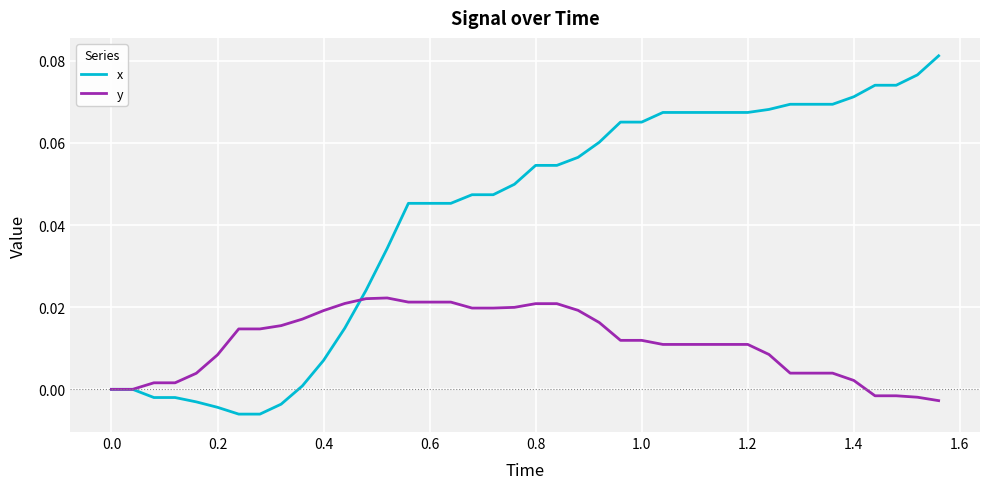

List the series in order of their peak value, lowest first.

y, x